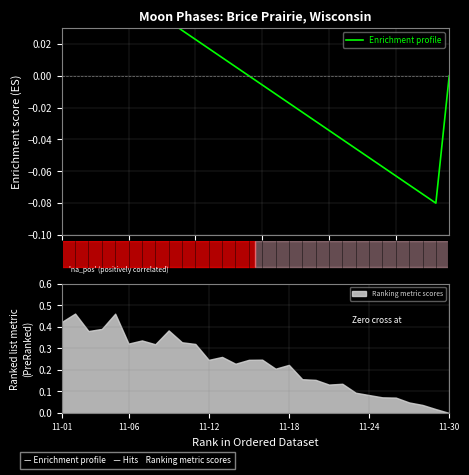

At which category does the chart reach its minimum across all series?

28